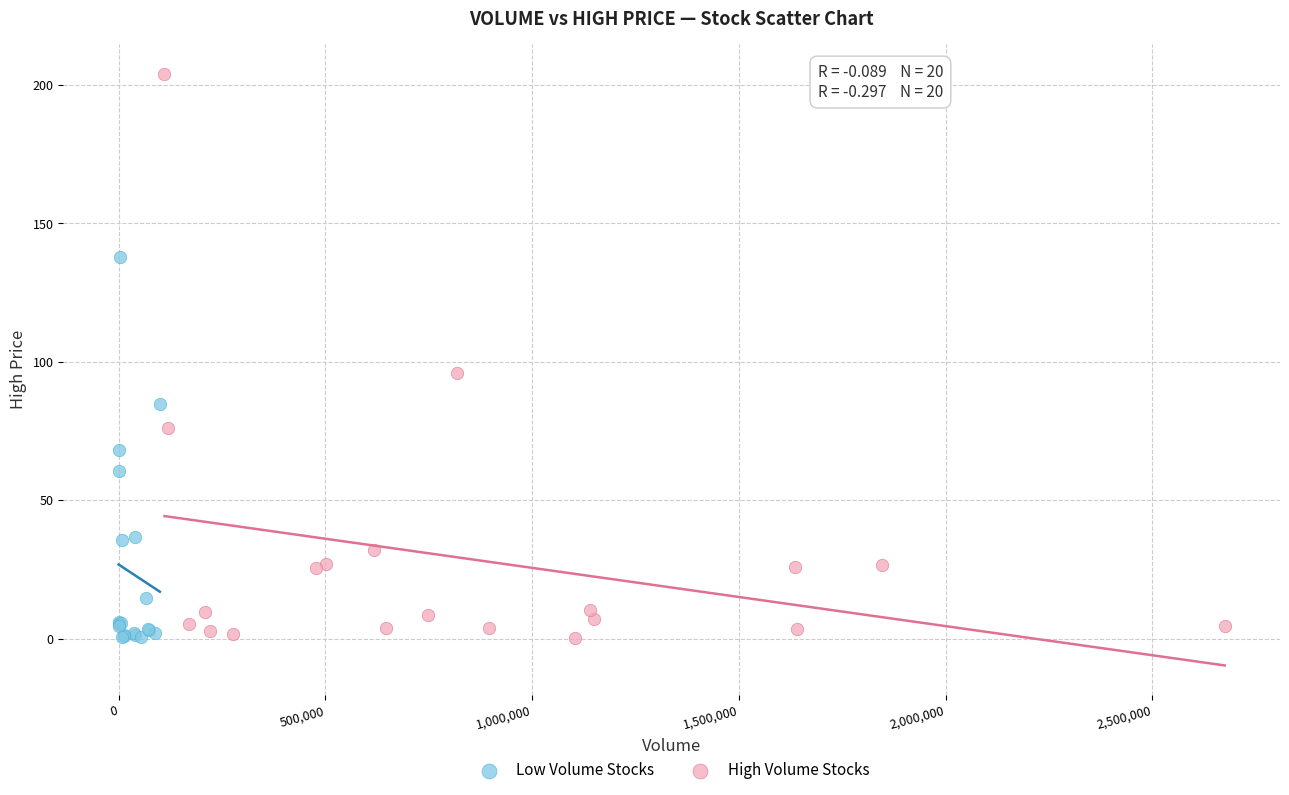

Which series has the largest Y range (max minus min)?

High Volume Stocks